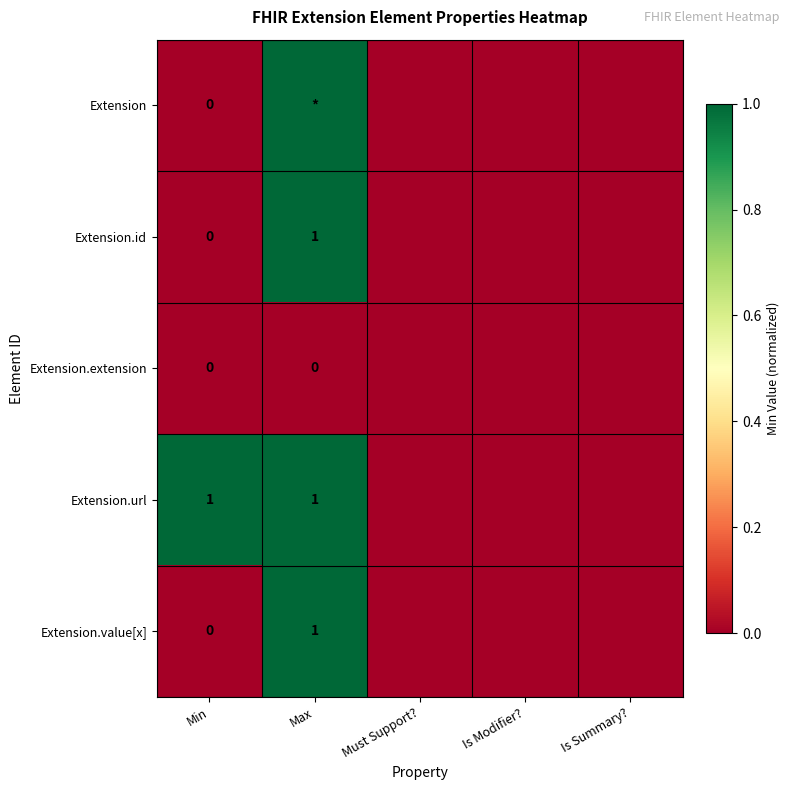

Which category has the lowest value in the Extension.value[x] series?

Min